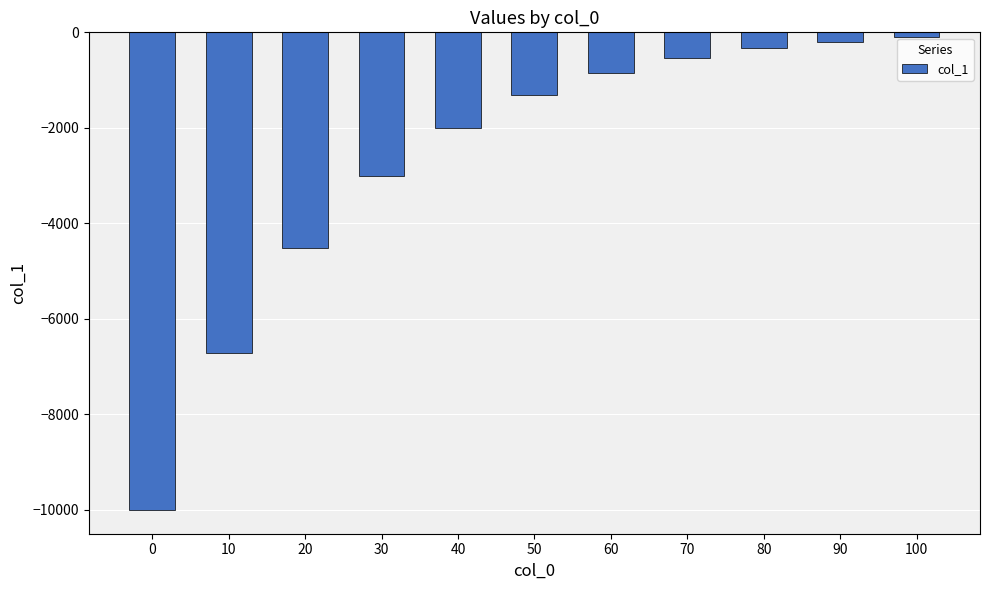

What is the value of the 3rd bar from the left?

-4509.0